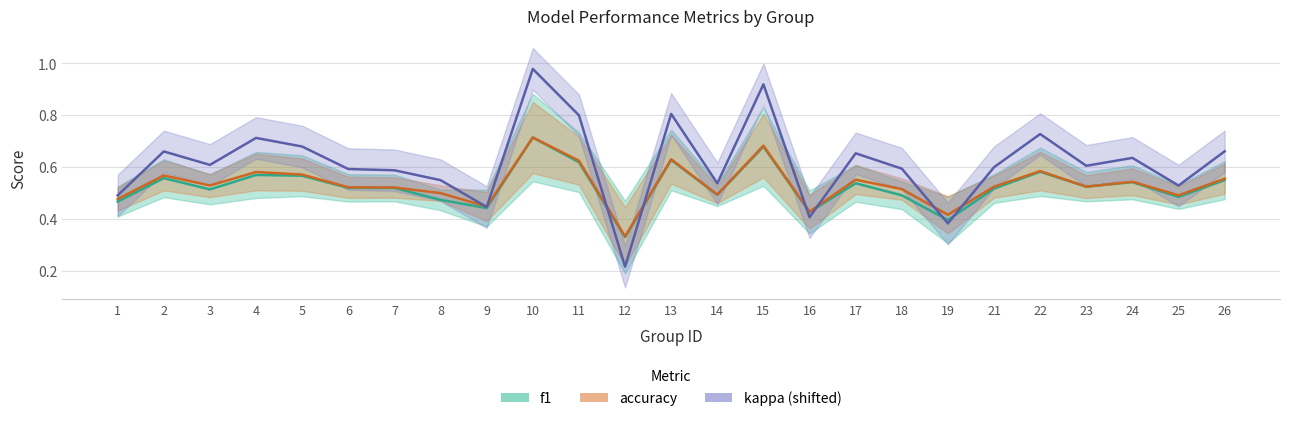

Which series changed the most between 12 and 13?

kappa